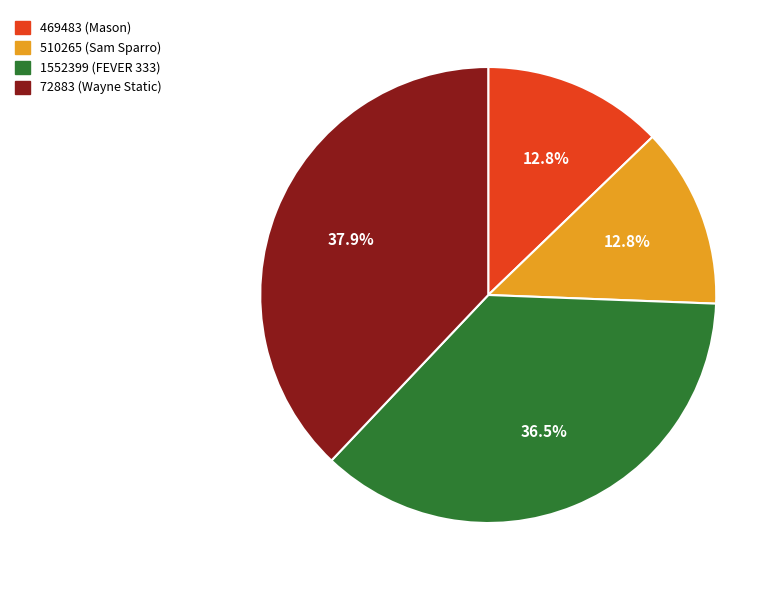

Approximately how many times larger is the value at 72883 (Wayne Static) compared to 1552399 (FEVER 333)?

1.0